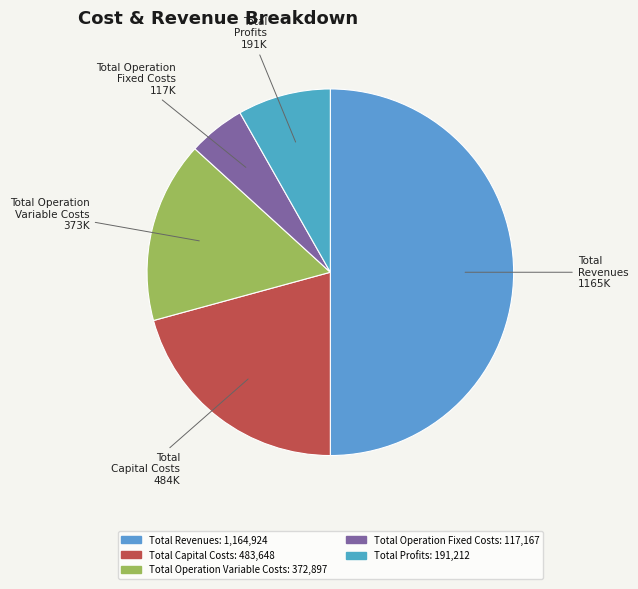

Combined, do Total Revenues and Total Operation Variable Costs account for over 50%?

Yes